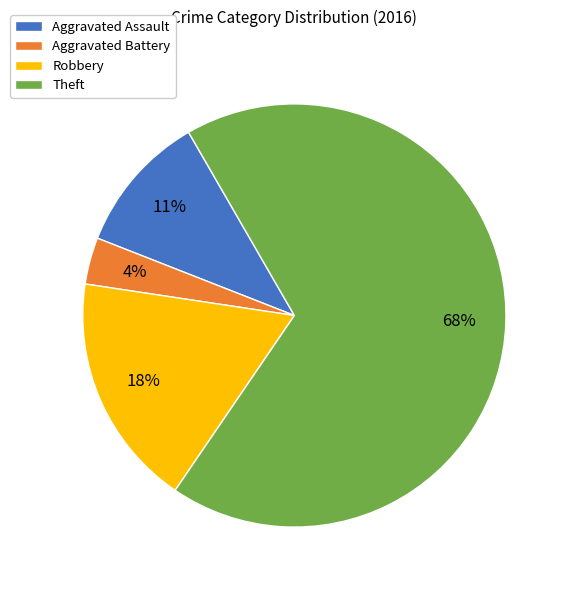

What percentage is the Robbery slice, to the nearest percent?

18%